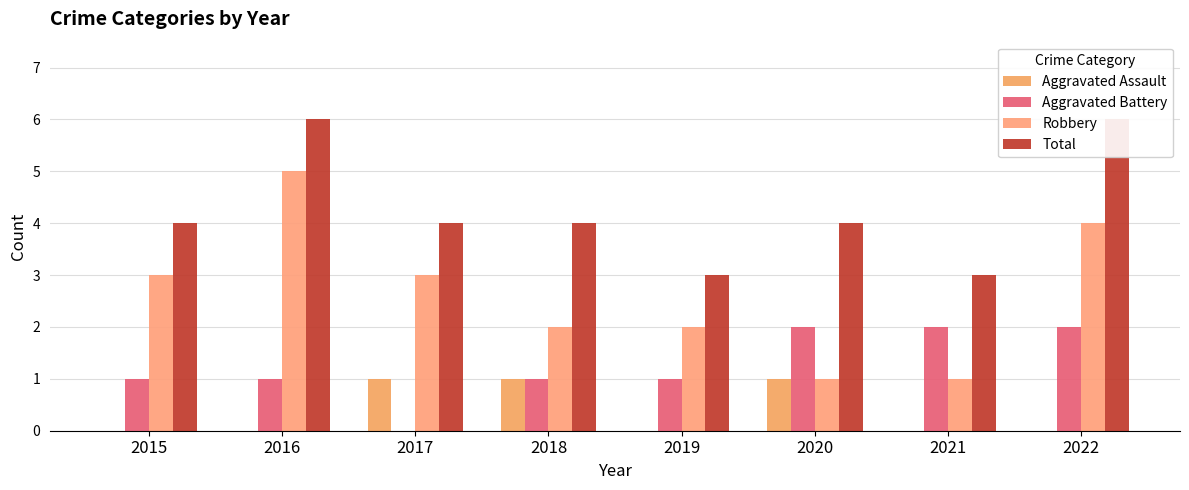

Count the number of data series in this chart.

4